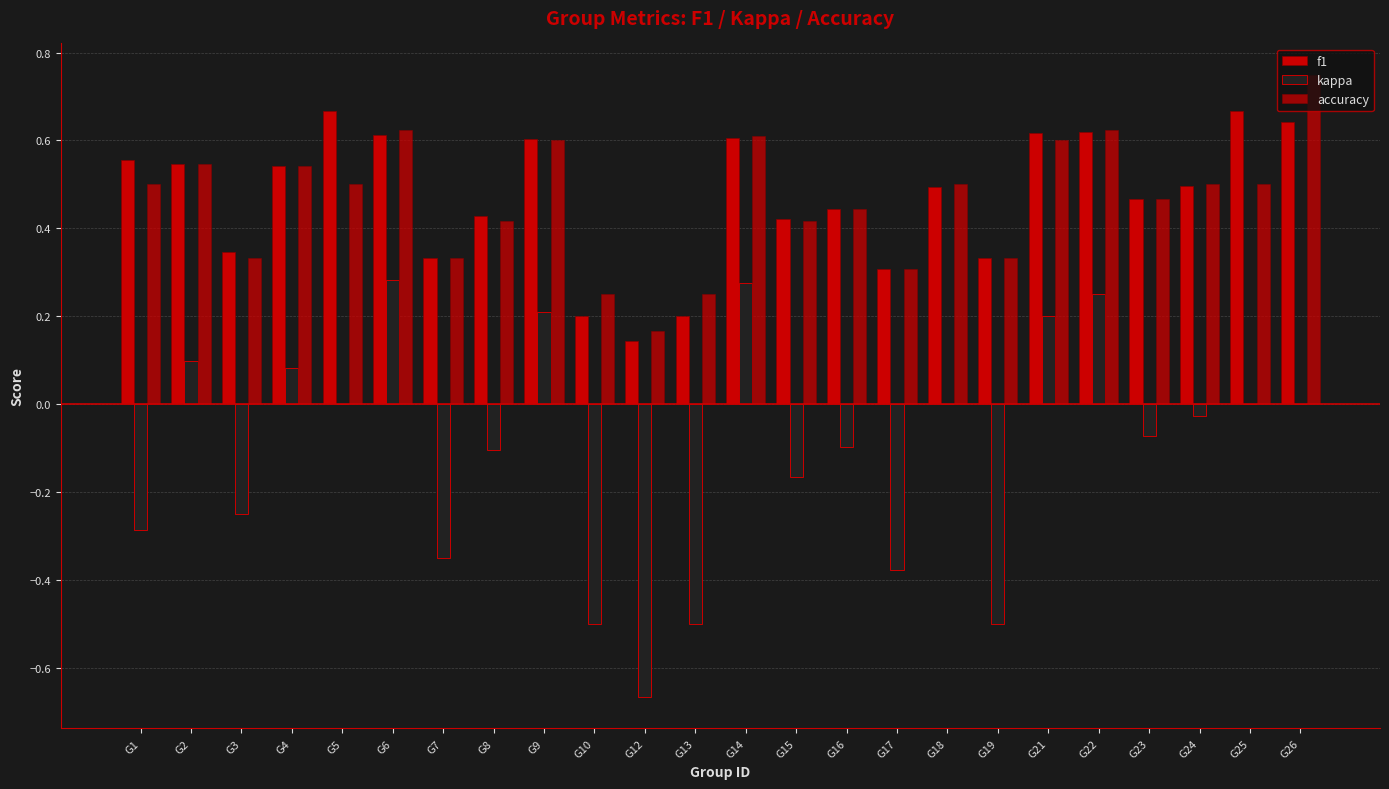

True or false: accuracy has a value of 0.9 at G14.

False